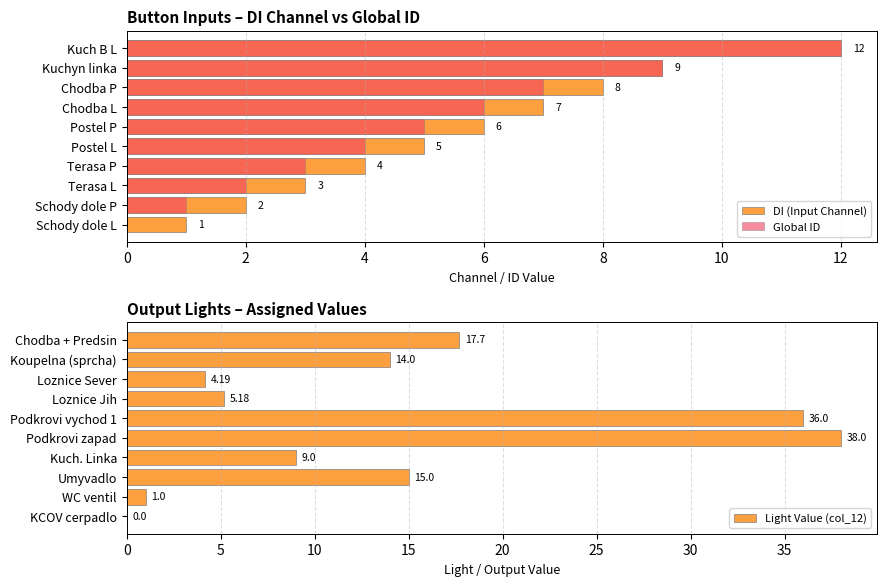

Does the chart contain stacked bars?

No